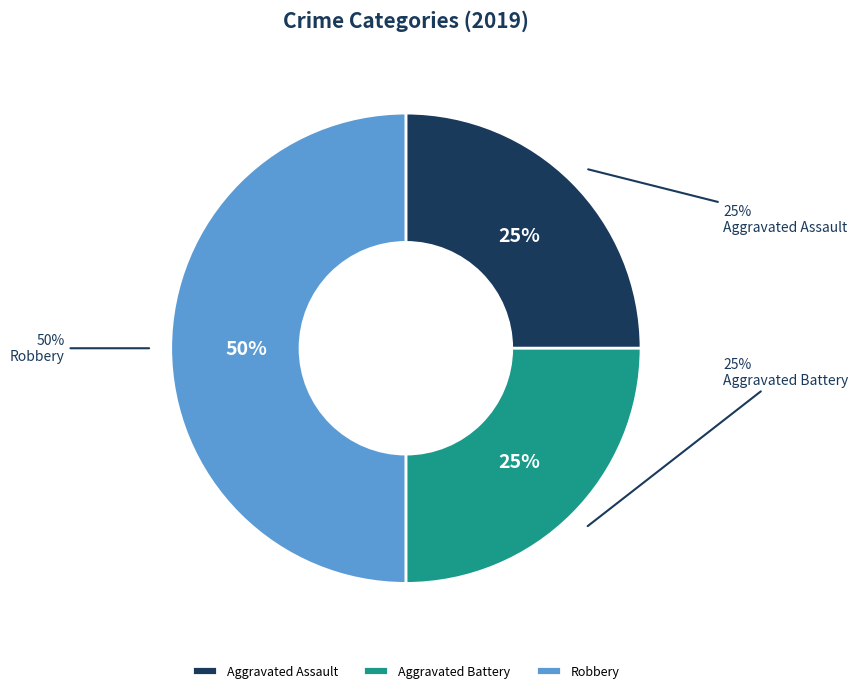

Is Aggravated Assault the majority of the pie?

No